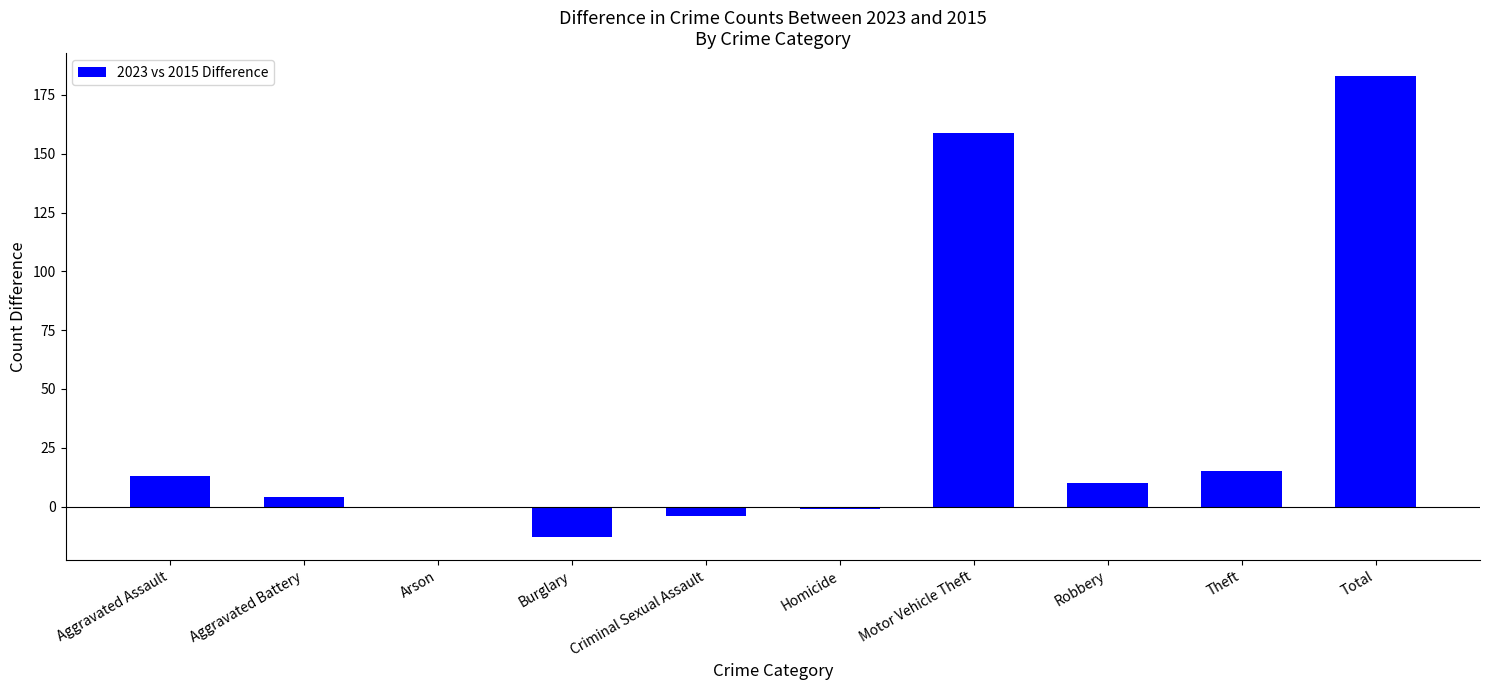

Is it true that the value at Theft is 15?

True